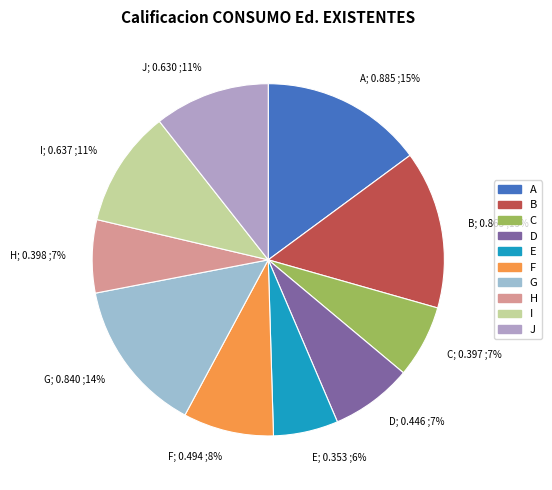

Which slice is the smallest?

E